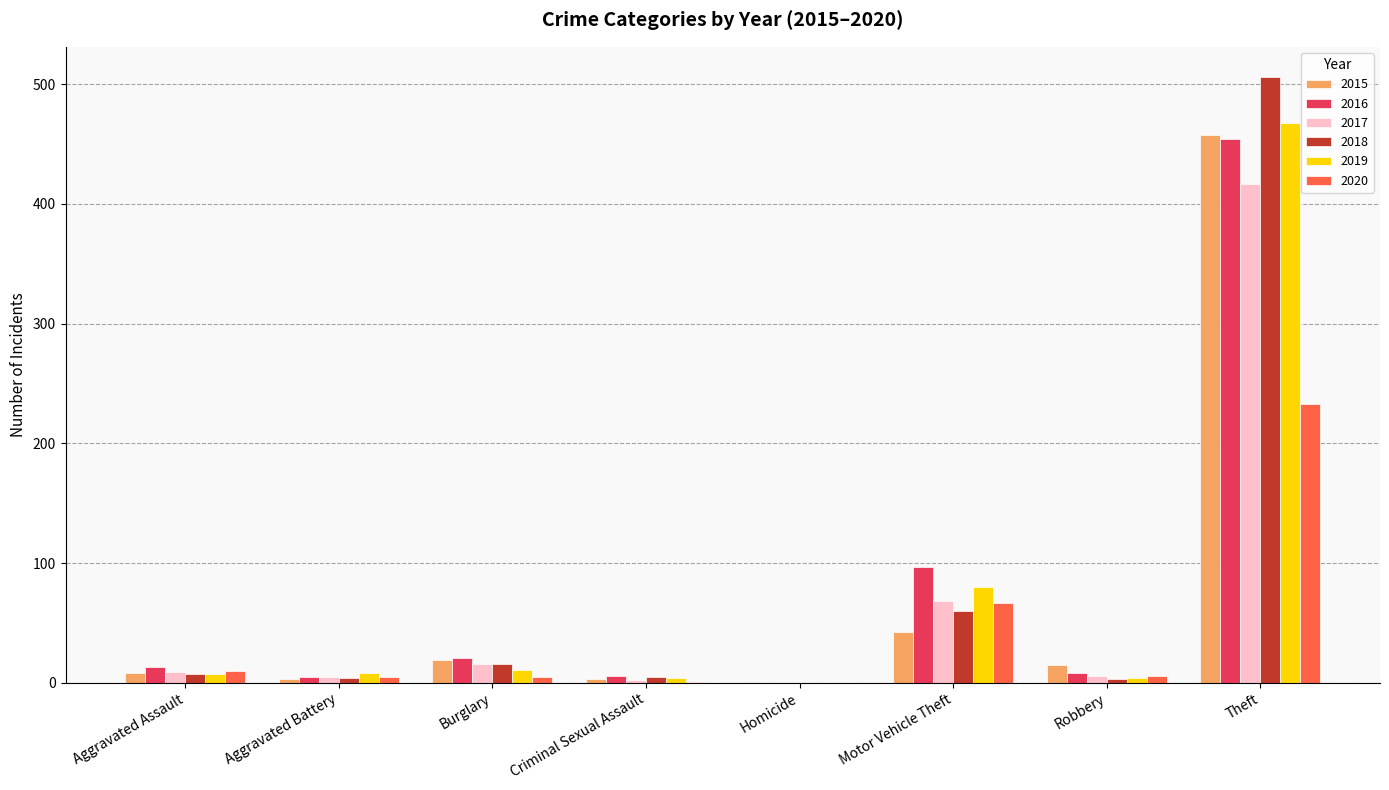

At which label is 2020 closest to 116?

Motor Vehicle Theft